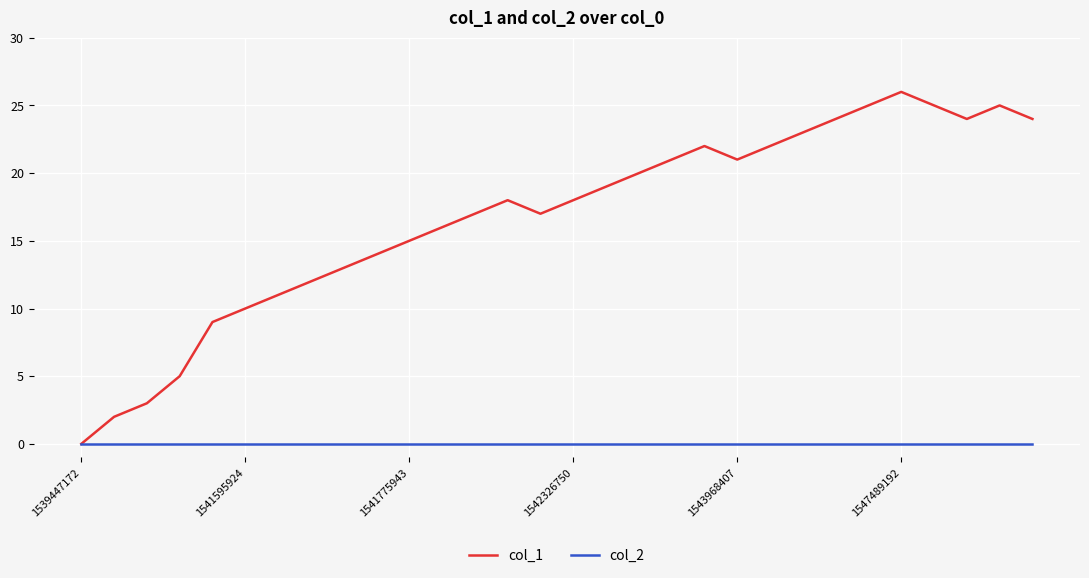

Which series has the largest total across all categories?

col_1